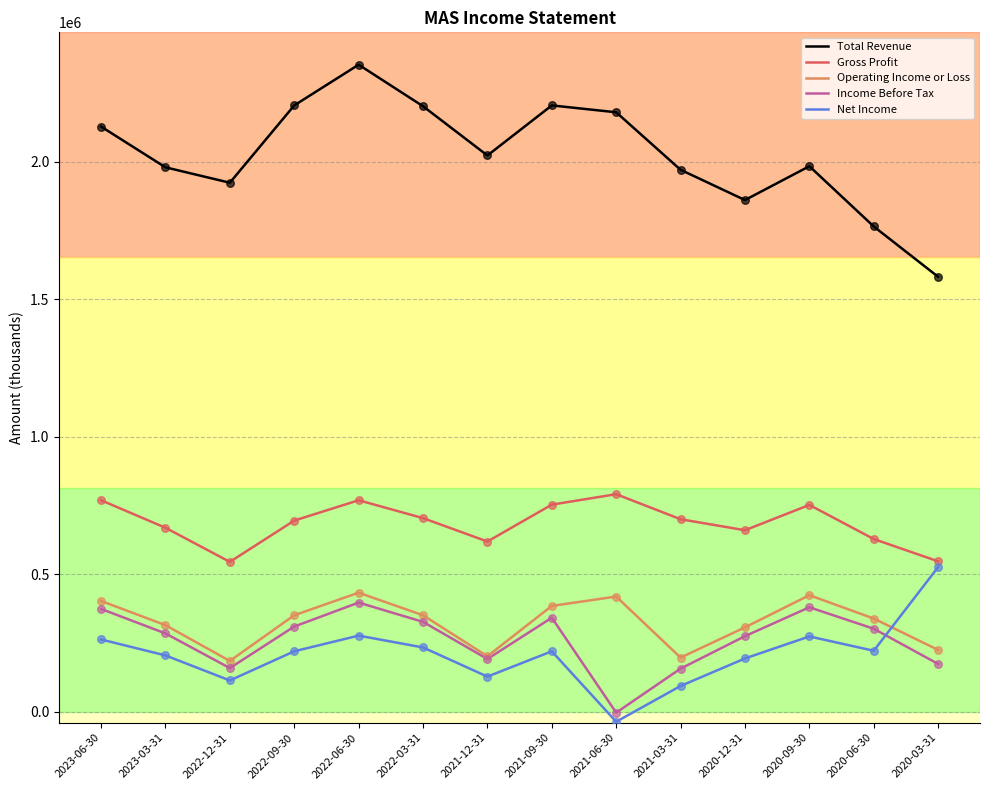

Between 2023-06-30 and 2022-12-31, which series saw the biggest shift?

Gross Profit